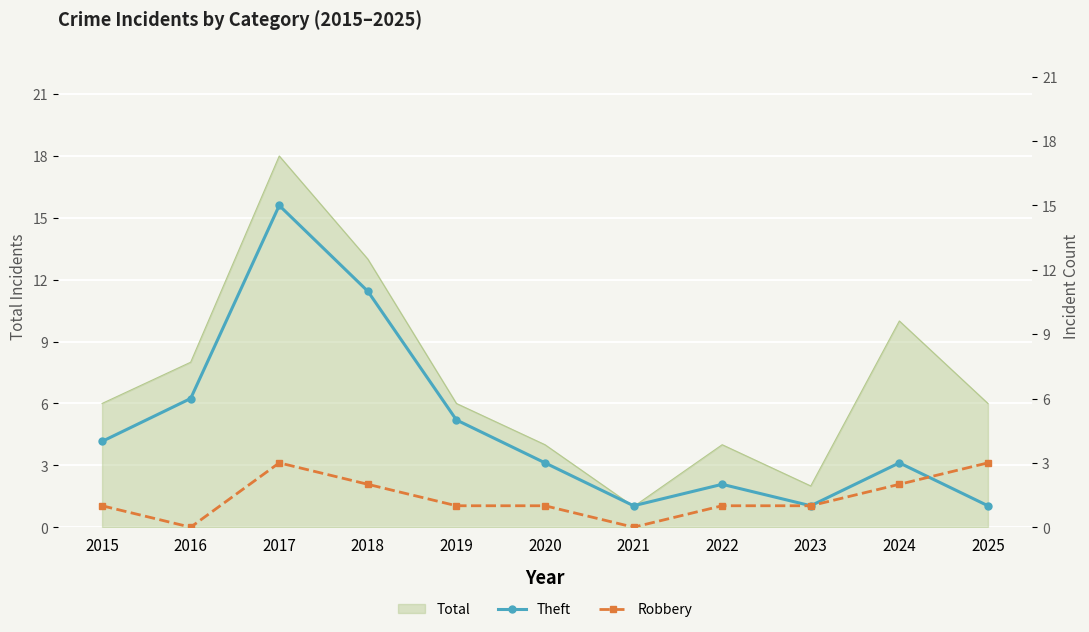

The value of Total at 2019 is 3. True or false?

False